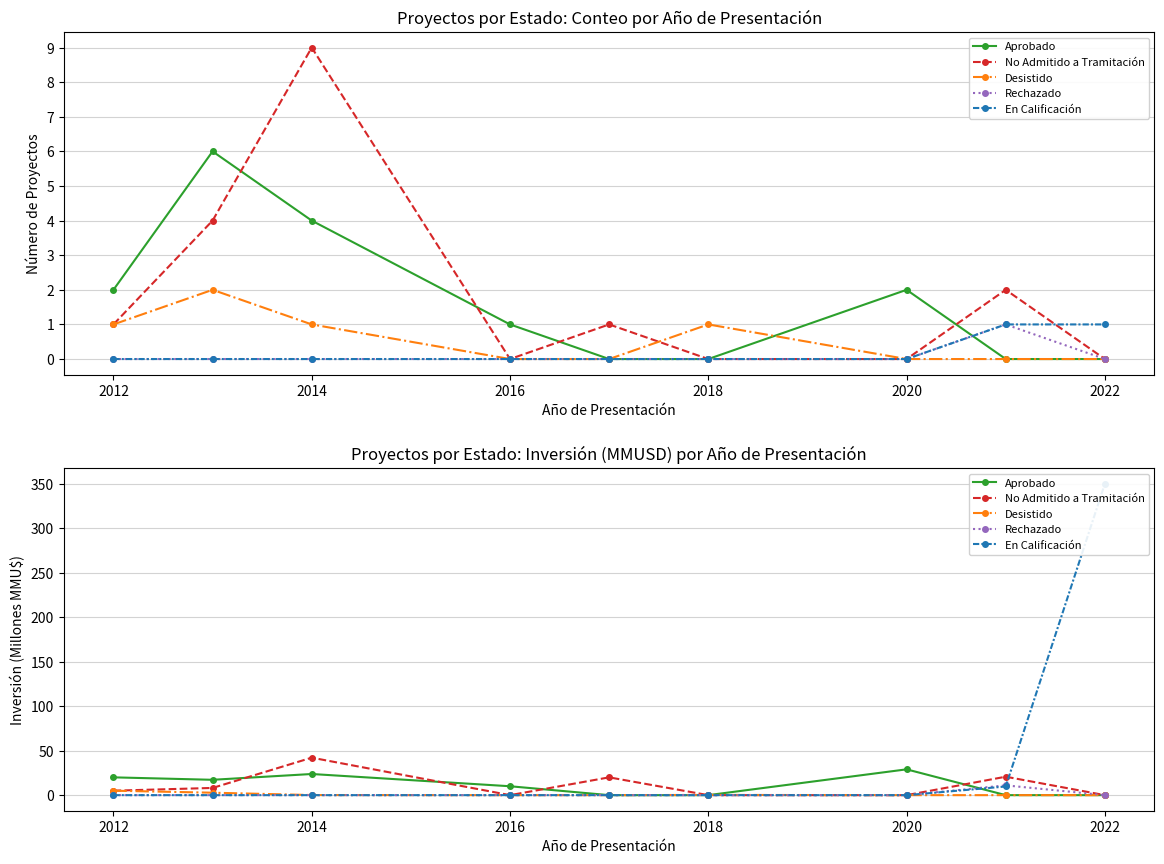

The value of No Admitido a Tramitación at 2012 is 7.8. True or false?

False